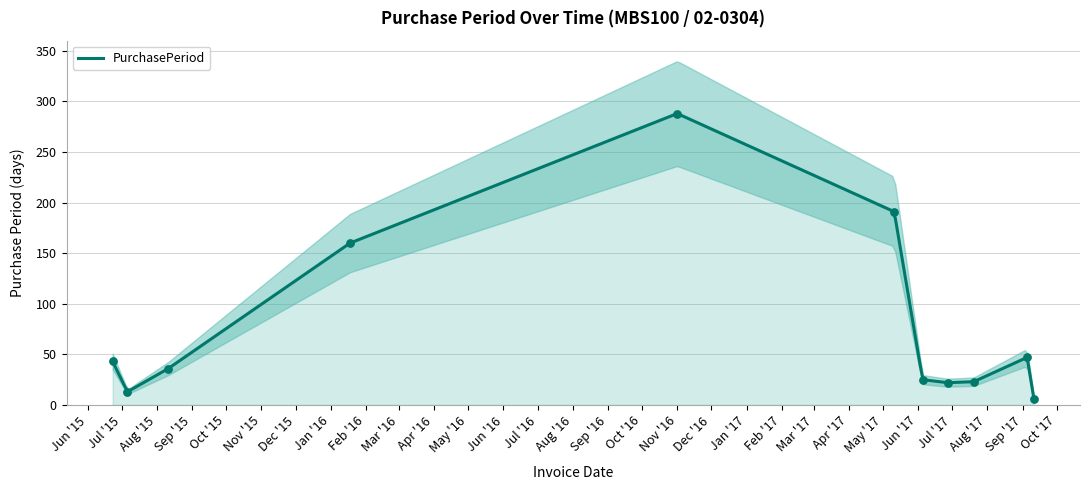

Between 2016-01-18 and 2015-07-06, which is larger?

2016-01-18